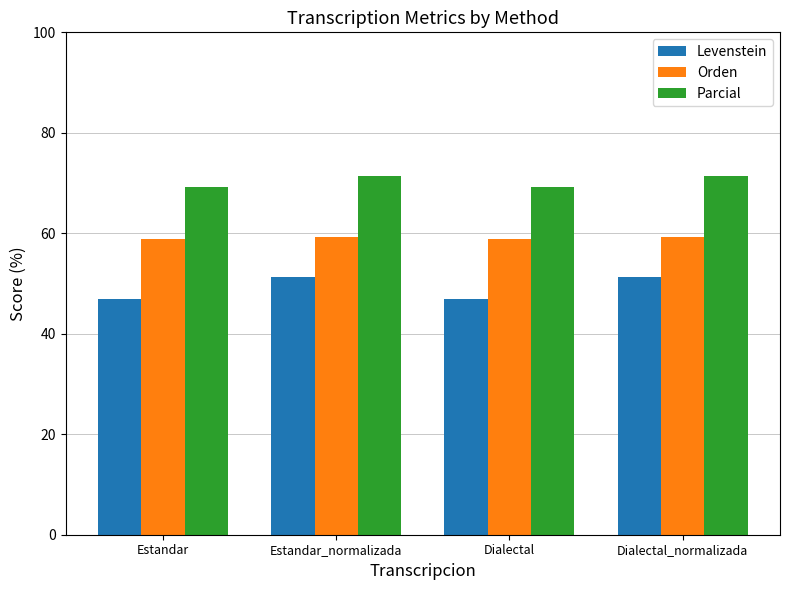

What is the label of the 1st bar from the right?

Dialectal_normalizada